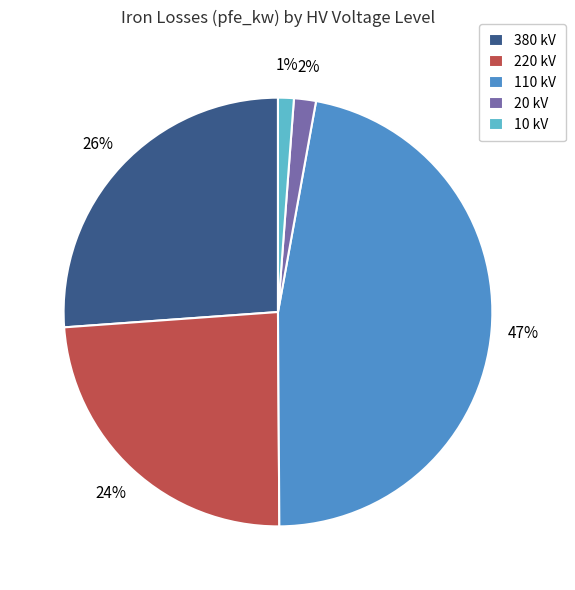

To the nearest percent, what is the combined percentage of 380 kV and 10 kV?

27%